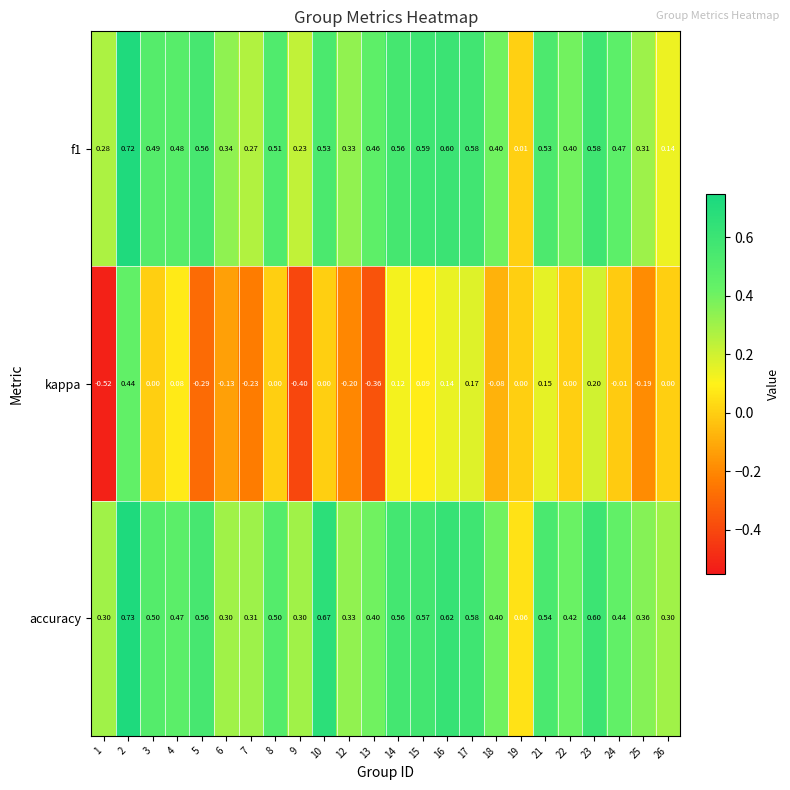

Which series has the largest total across all categories?

accuracy